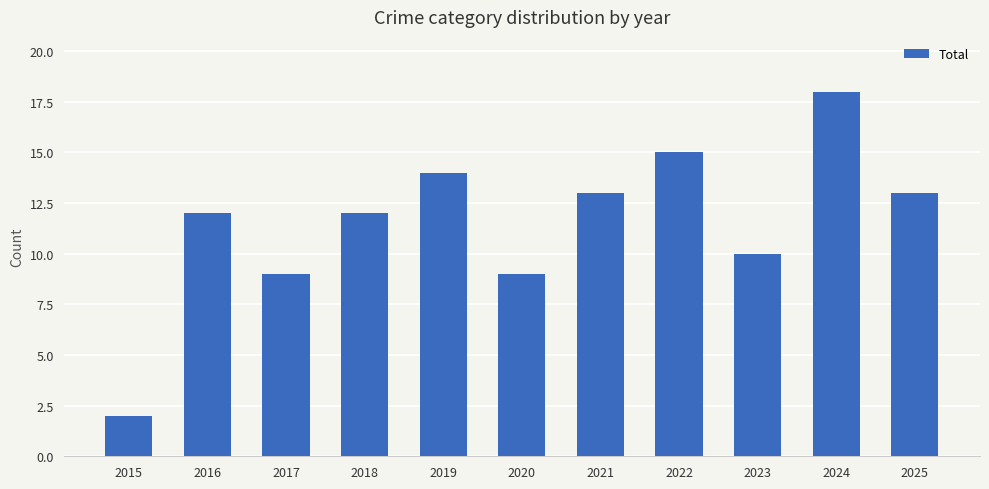

Is it true that the value at 2022 is 6?

False